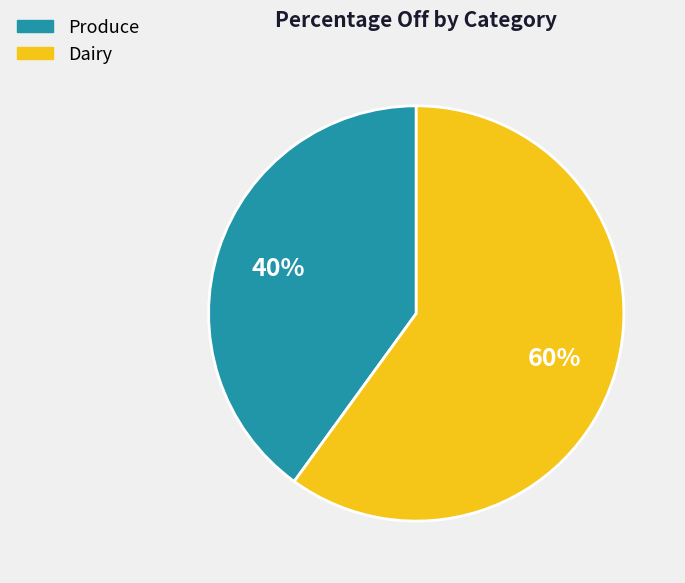

True or false: Dairy accounts for 60% of the total.

True